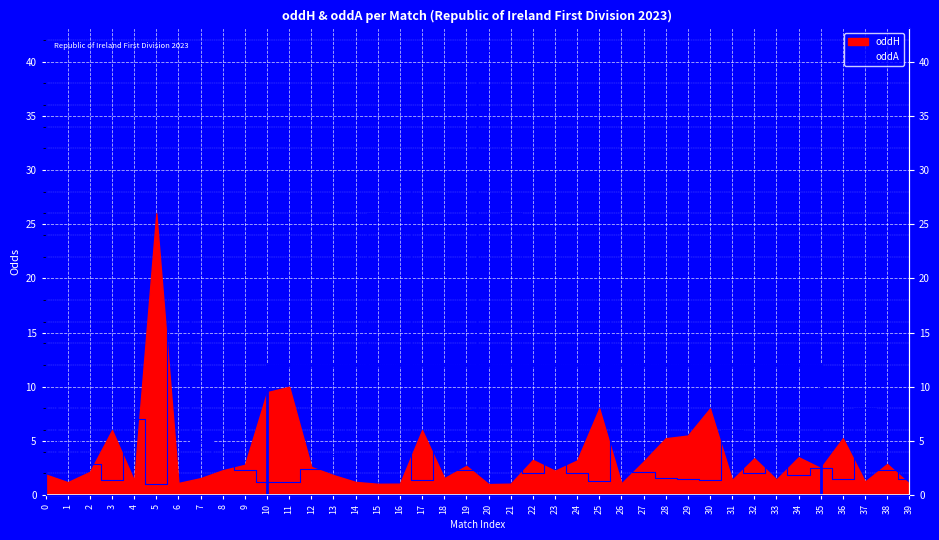

Which category has the lowest value across all series?

5